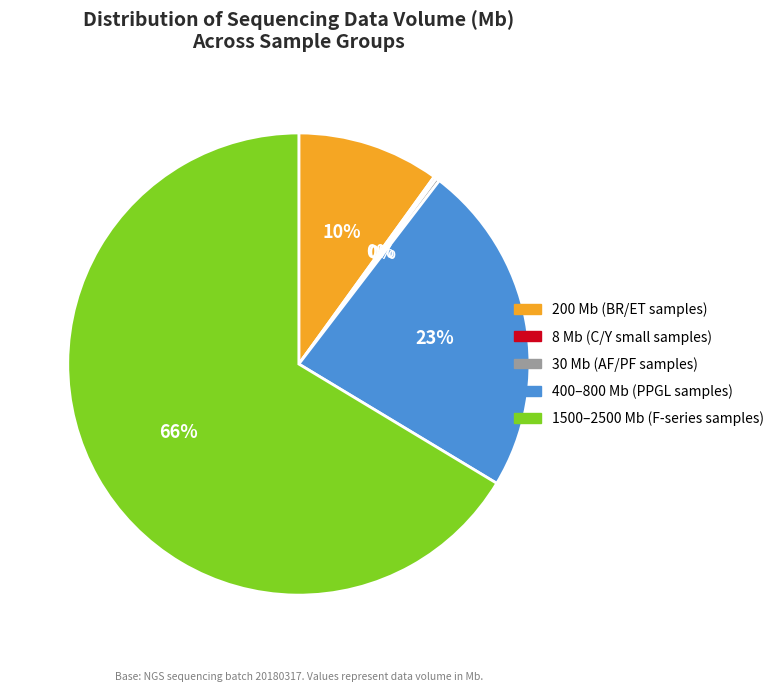

Does any single category account for the majority?

Yes